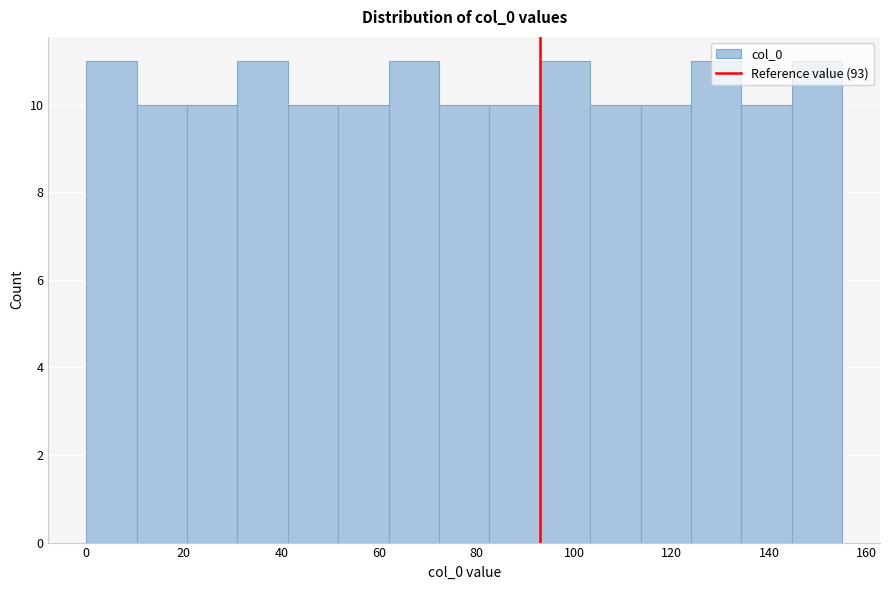

How tall is the bar that spans 134 to 144 on the x-axis? Neither the bar edges nor the heights are printed on the chart, so give them approximately, as read against the axes.

10